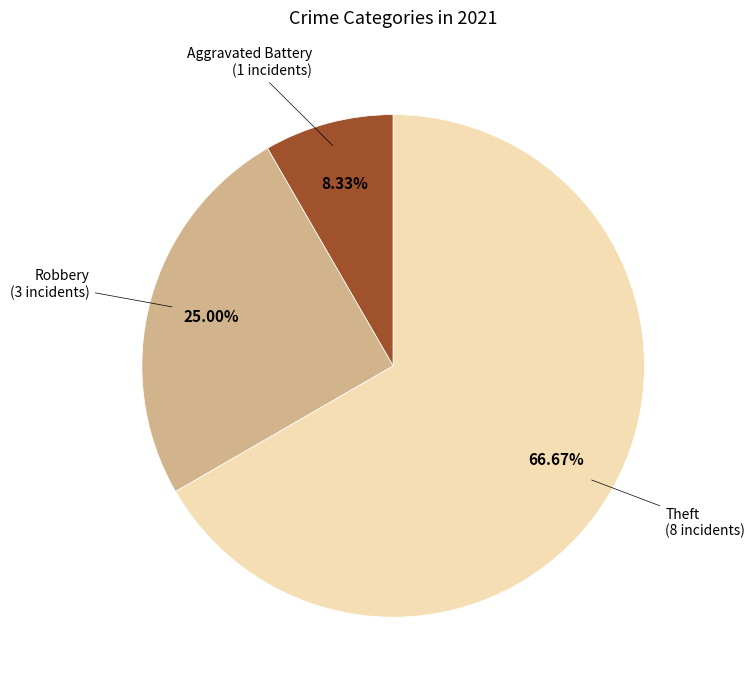

Is there any slice that represents more than half of the pie?

Yes